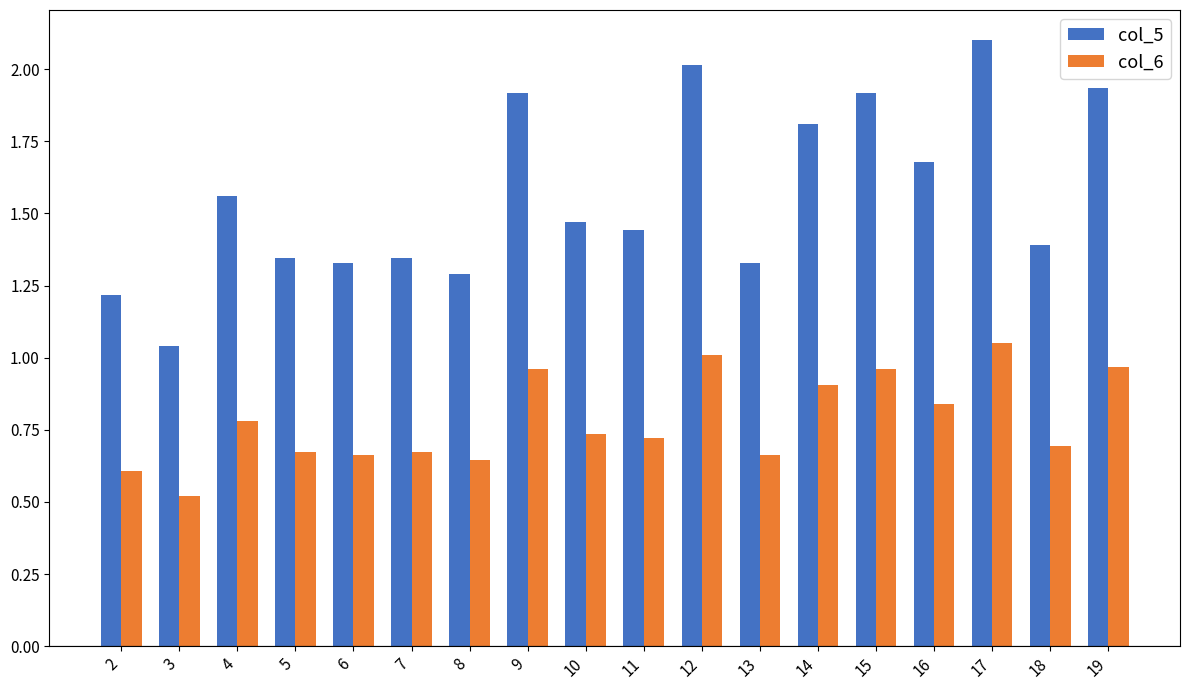

Rank the series by their average value, from highest to lowest.

col_5, col_6